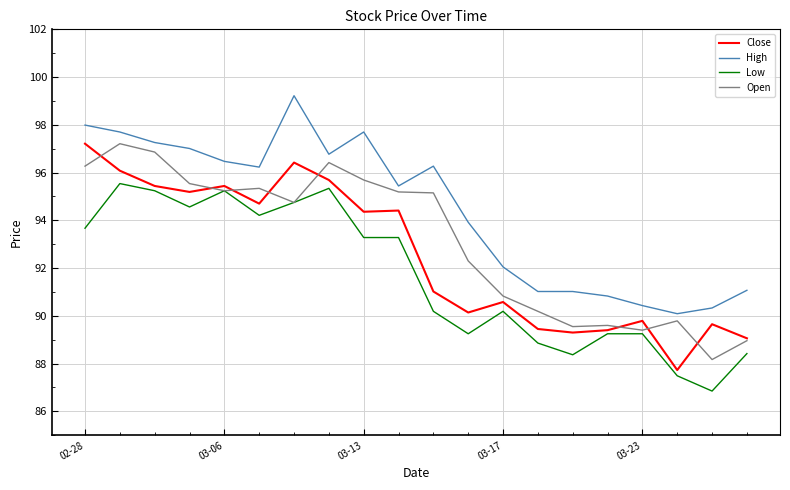

What is the lowest value of the High series?

90.1